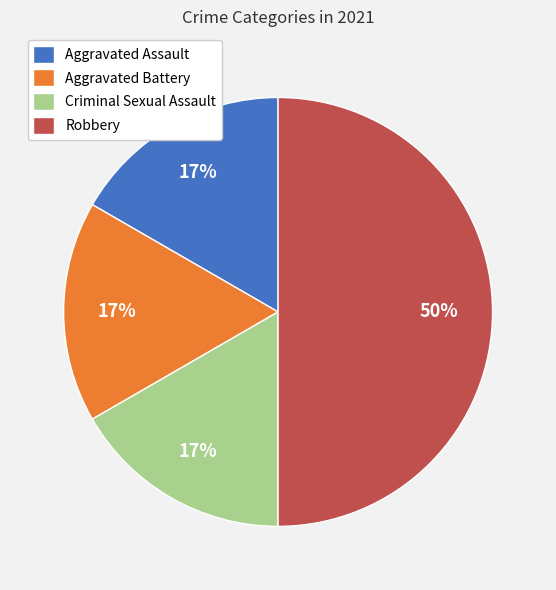

What is the ratio of the value at Aggravated Battery to the value at Robbery?

0.3